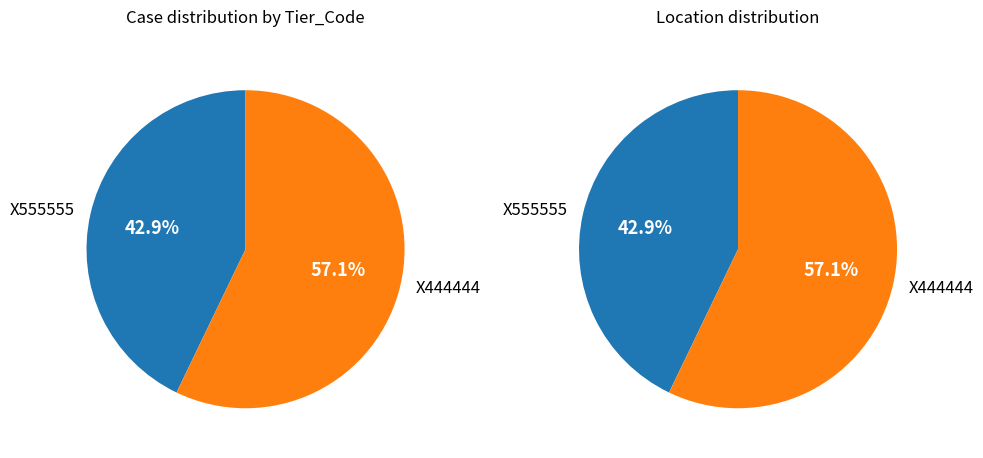

Combined, what portion of the pie is X555555 and X444444?

100.0%